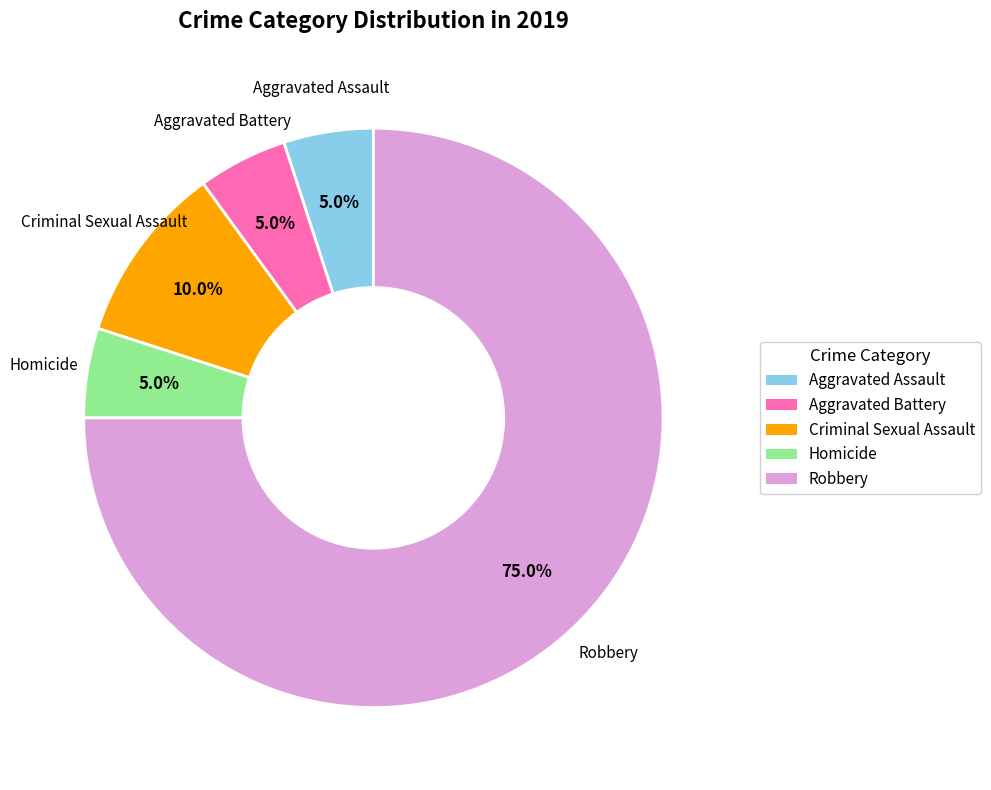

To the nearest percent, what portion does Aggravated Assault represent?

5%